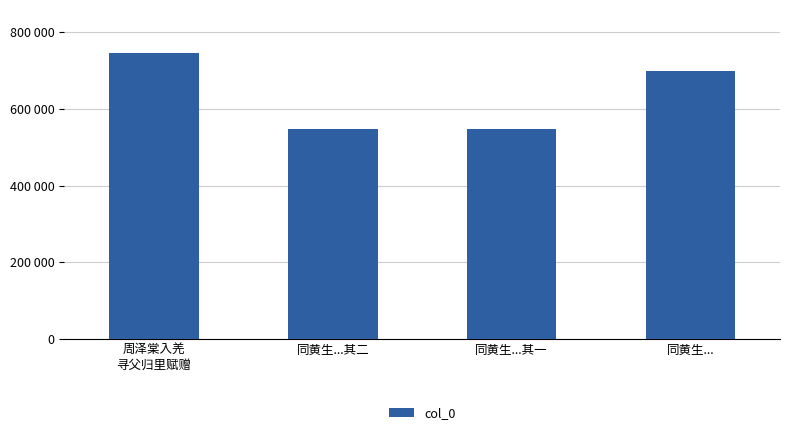

How many bars are there in total?

4